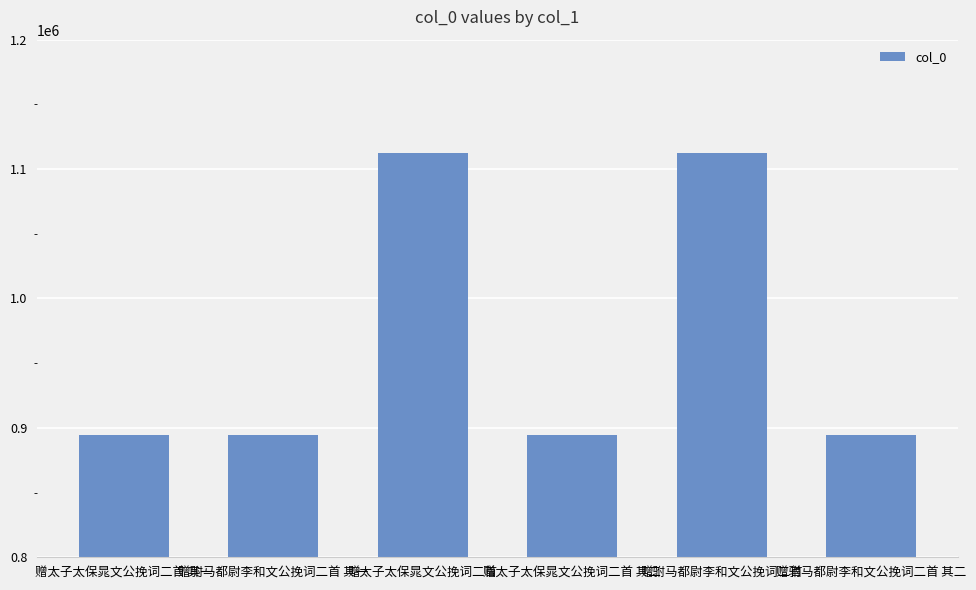

What is the minimum value shown in the chart?

894376